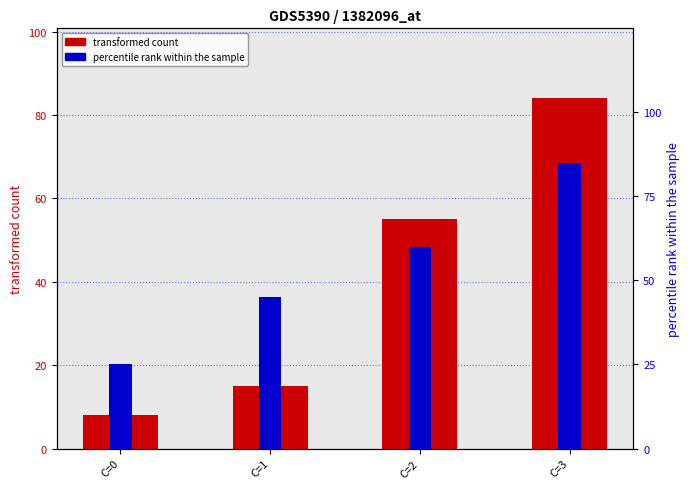

Which has a higher value, C=1 or C=0?

C=1